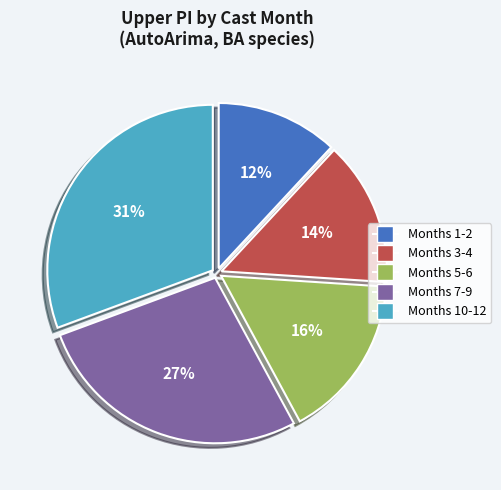

Does any single category account for the majority?

No